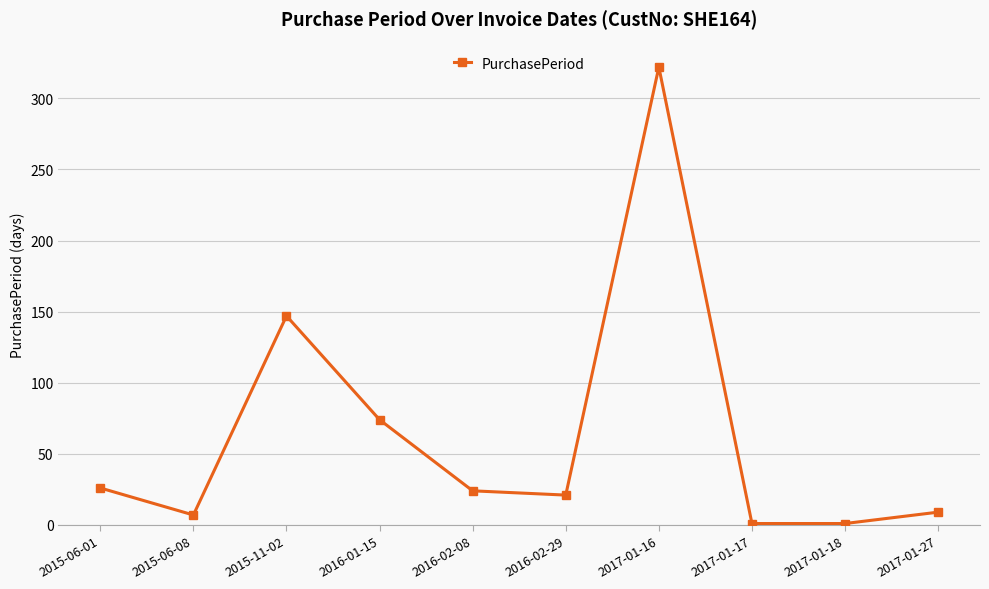

Reading left to right, what are all the values shown in this chart?

26	7	147	74	24	21	322	1	1	9